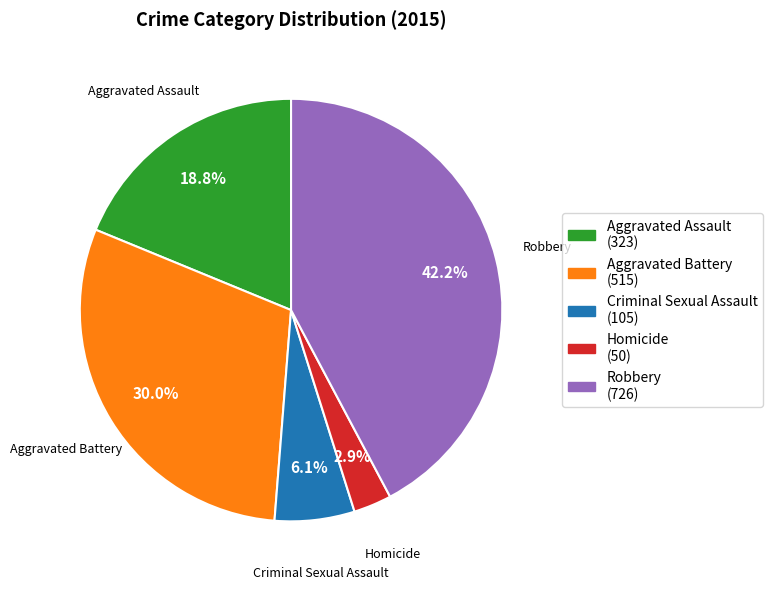

True or false: Criminal Sexual Assault accounts for 6% of the total.

True